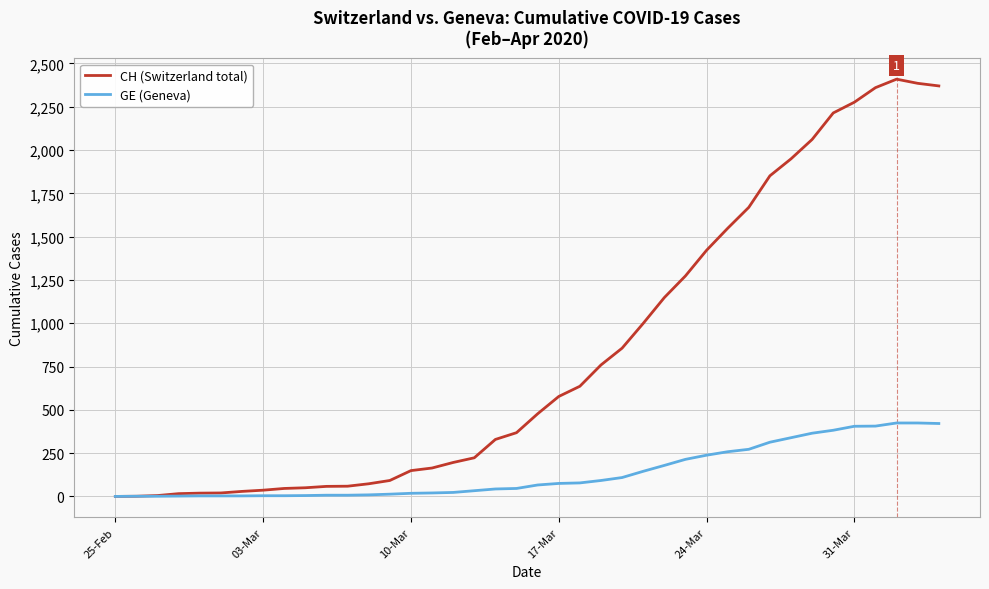

Which series has the largest total across all categories?

CH (Switzerland total)